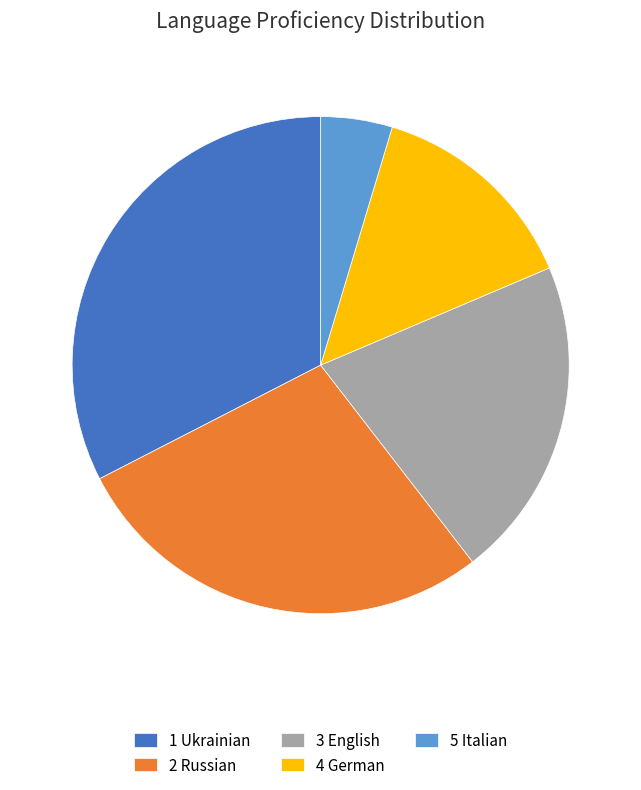

Is there a majority slice in this chart?

No